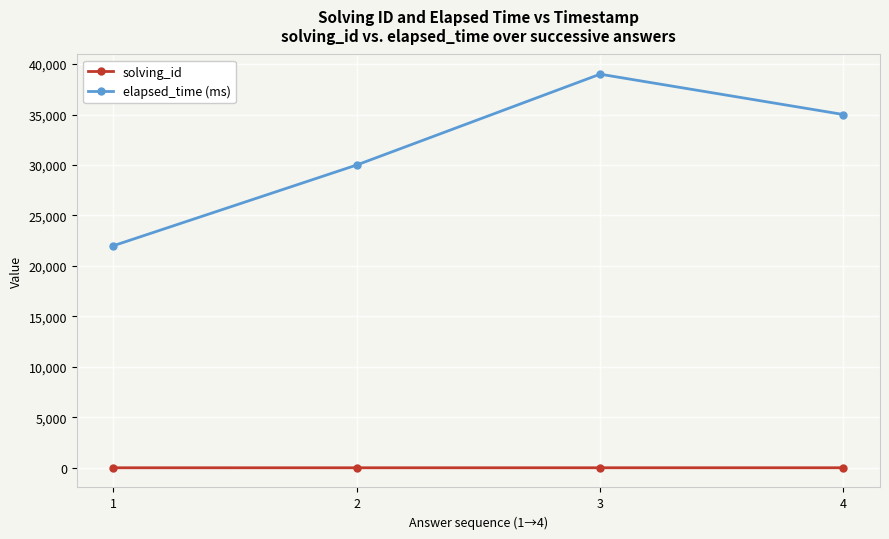

What is the greatest value displayed?

39000